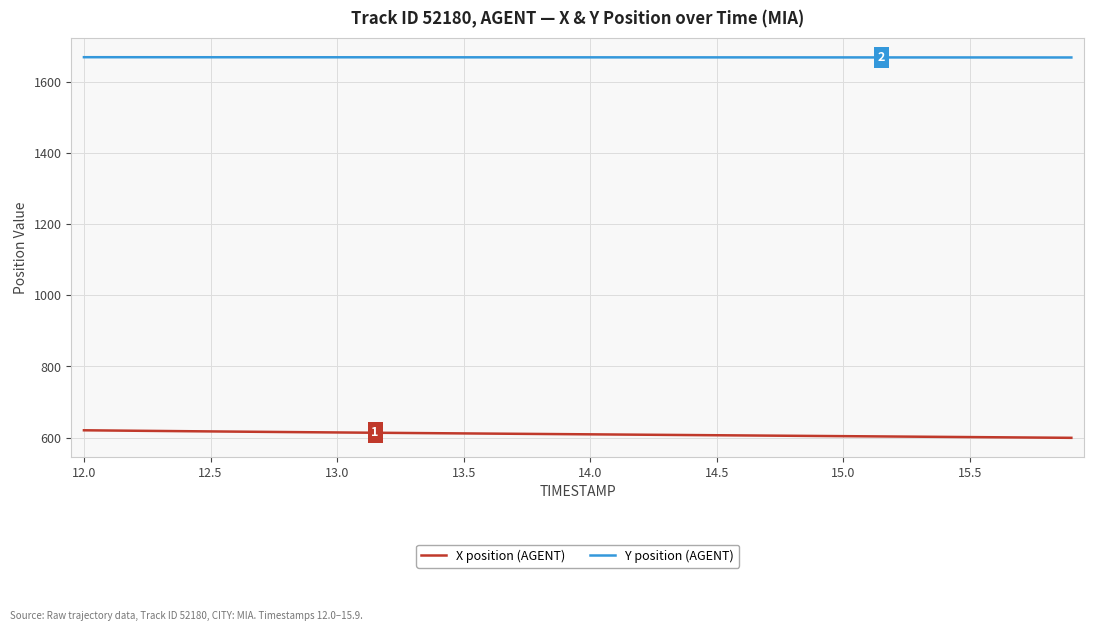

Which series has the largest total across all categories?

Y position (AGENT)